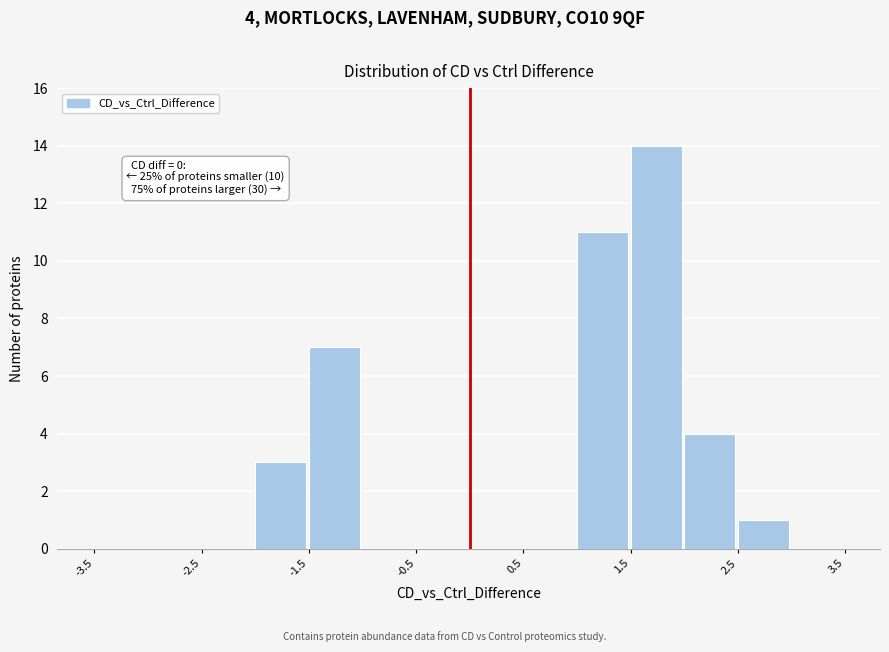

Over which range of the x-axis is the bar tallest?

1.5 to 2.0